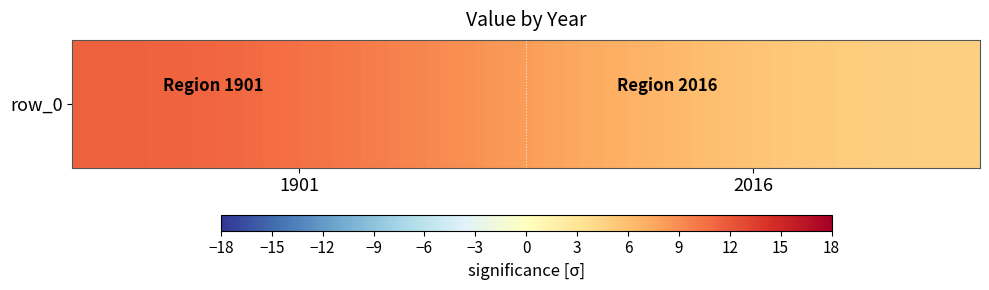

What is the change in value from 1901 to 2016?

-7.4